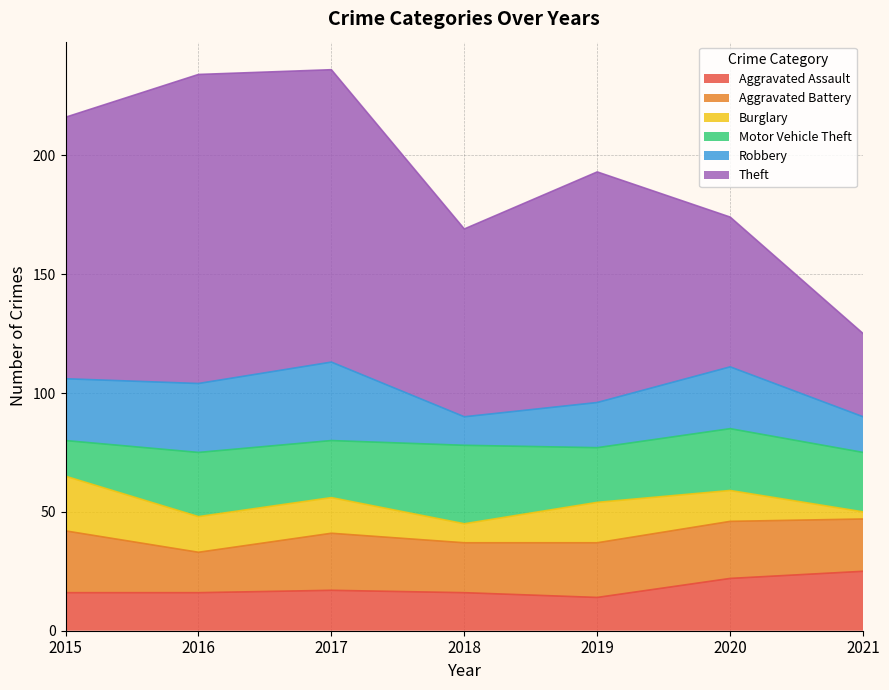

Is it true that Motor Vehicle Theft equals 13 at 2016?

False